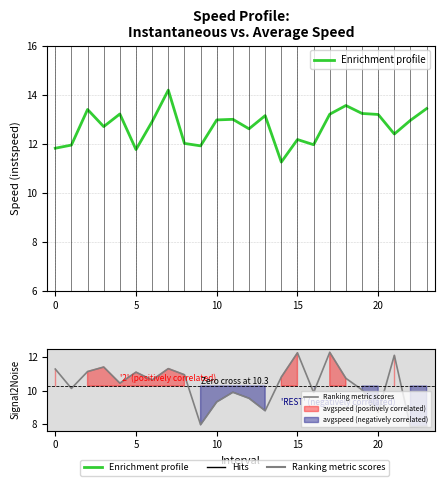

Which series has the largest range (max minus min)?

Ranking metric scores